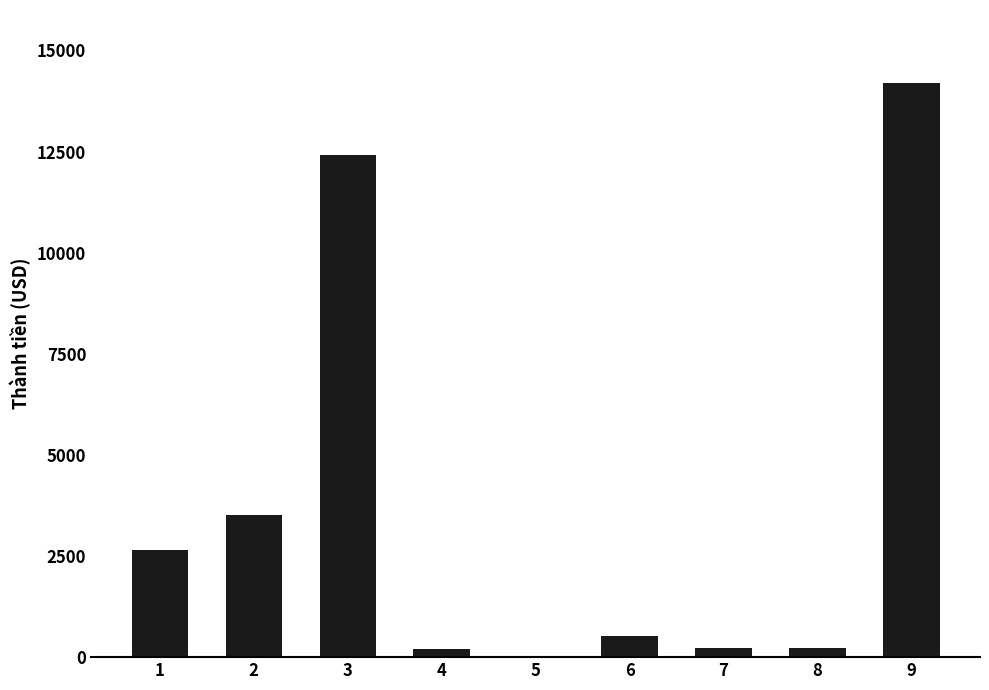

Are the bars horizontal?

No